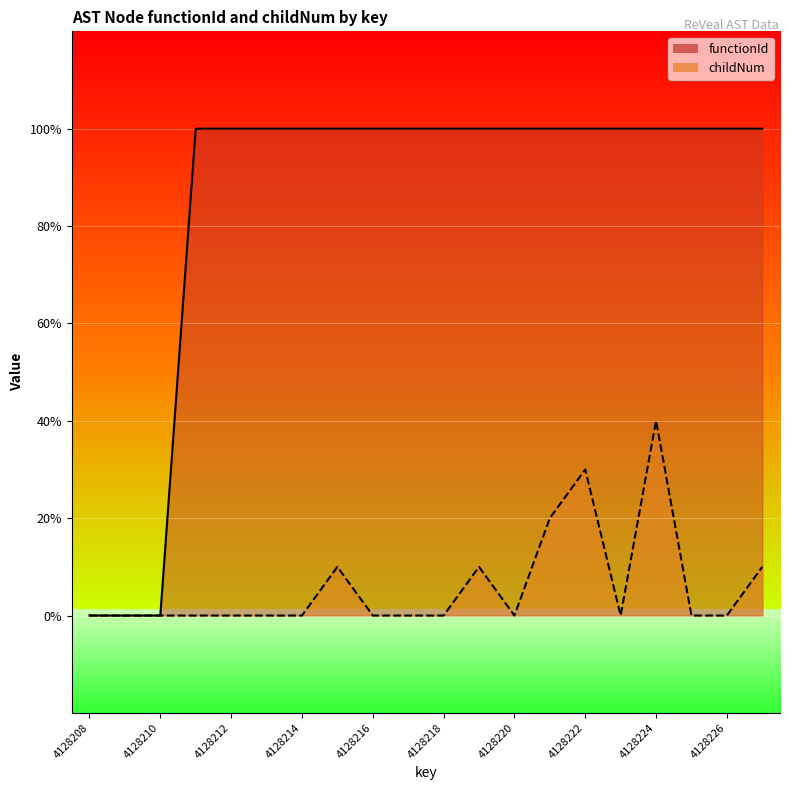

Count the number of data series in this chart.

2